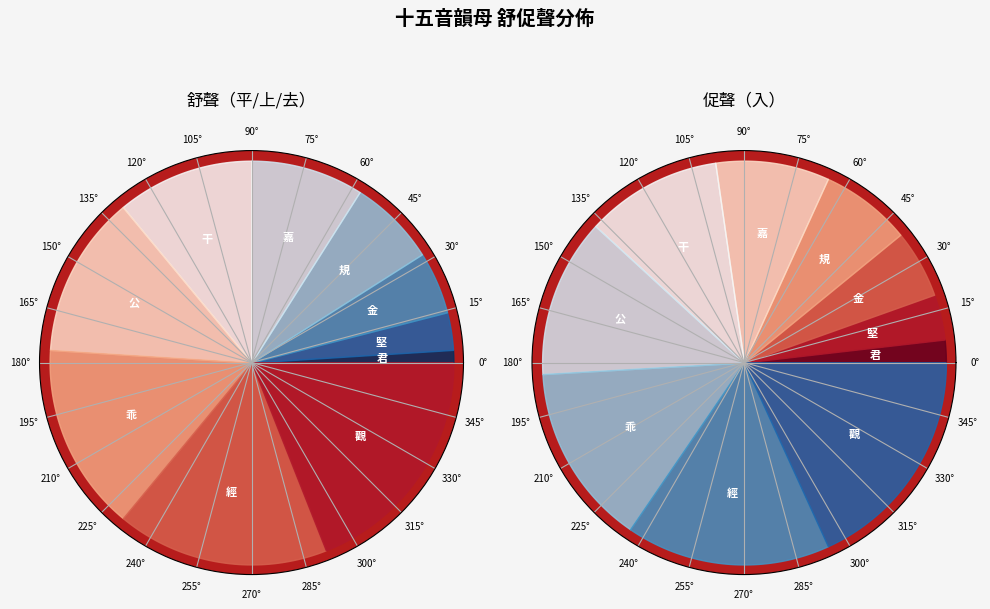

Does 君 represent more than half of the total?

No